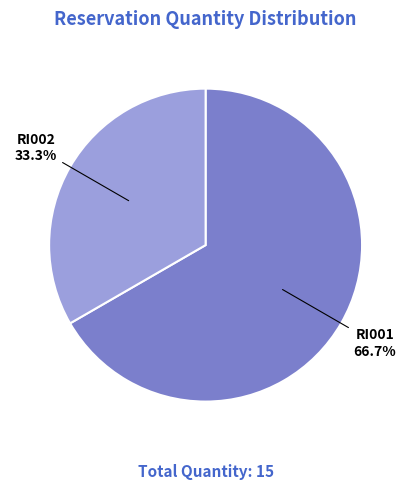

Is RI001 the majority of the pie?

Yes